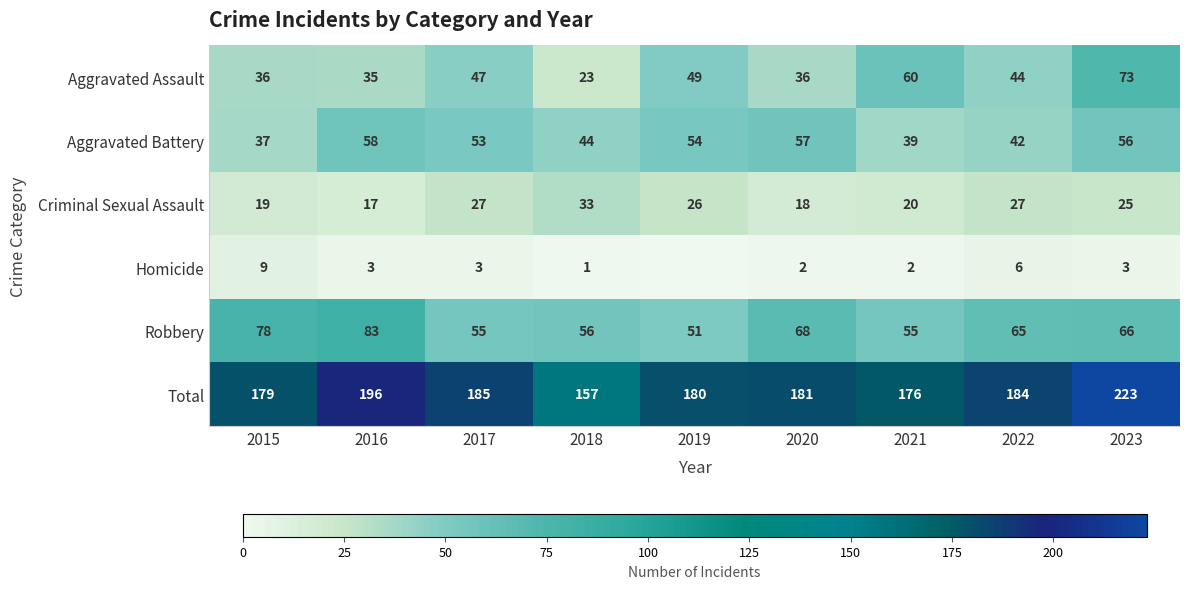

What is the difference between the highest and lowest values at 2018?

156